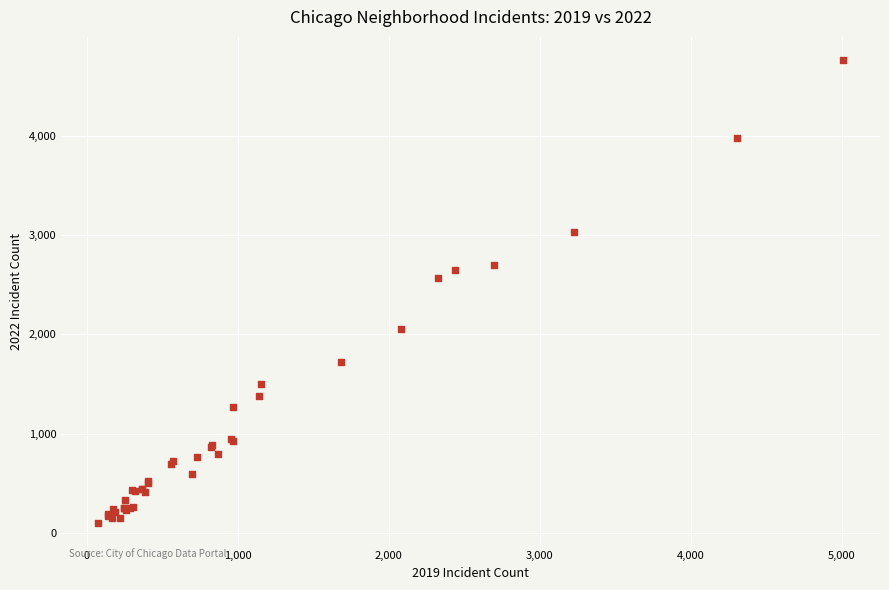

What Y value in the scatter plot is closest to 2430?

2566